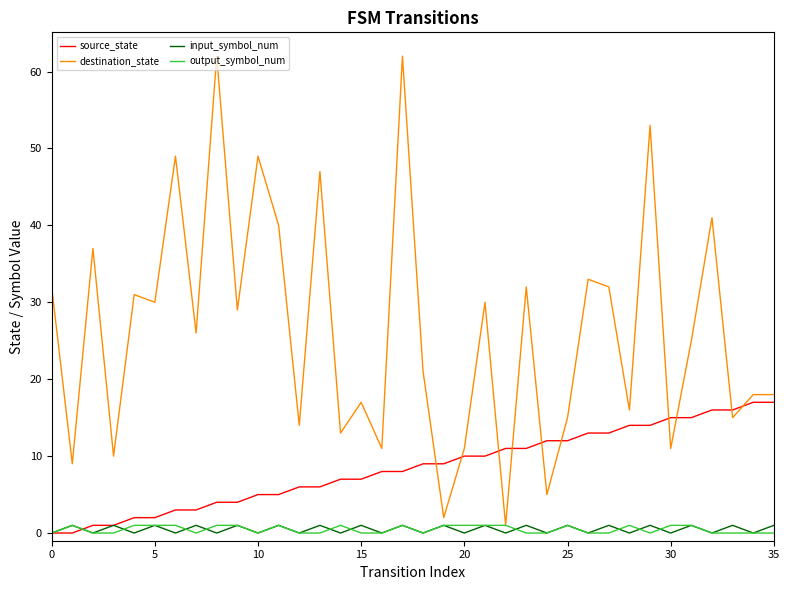

Which series has the largest range (max minus min)?

destination_state